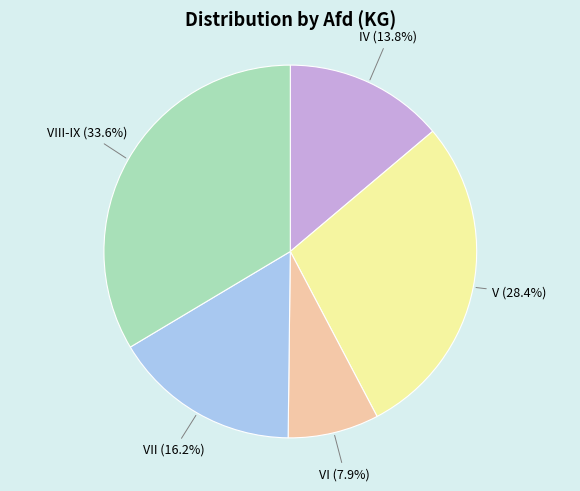

Is there a majority slice in this chart?

No